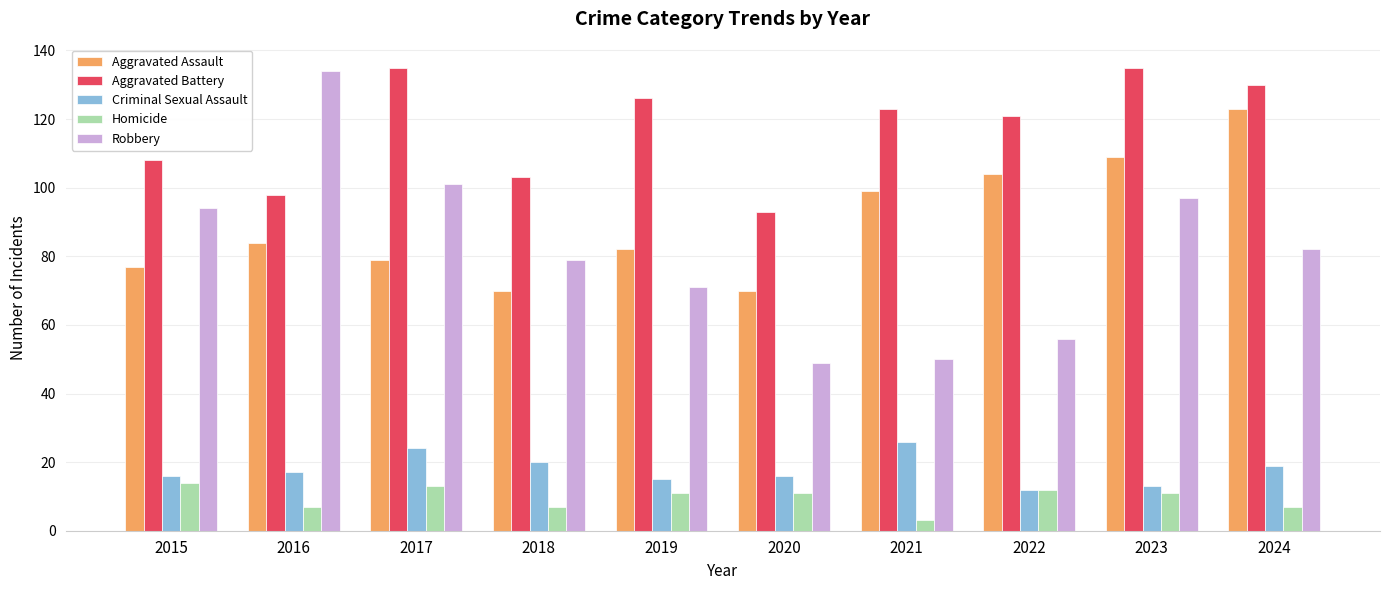

Which series has the widest spread of values?

Robbery